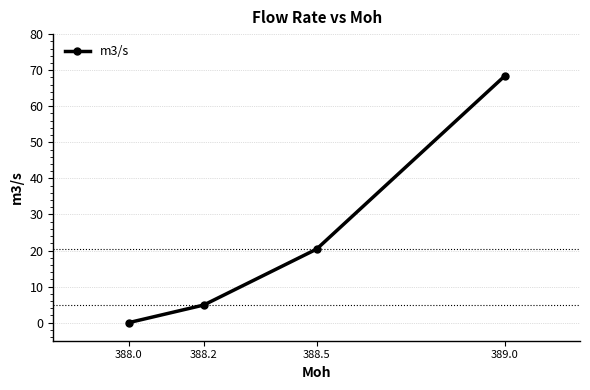

Does the chart display data point markers on the line(s)?

Yes